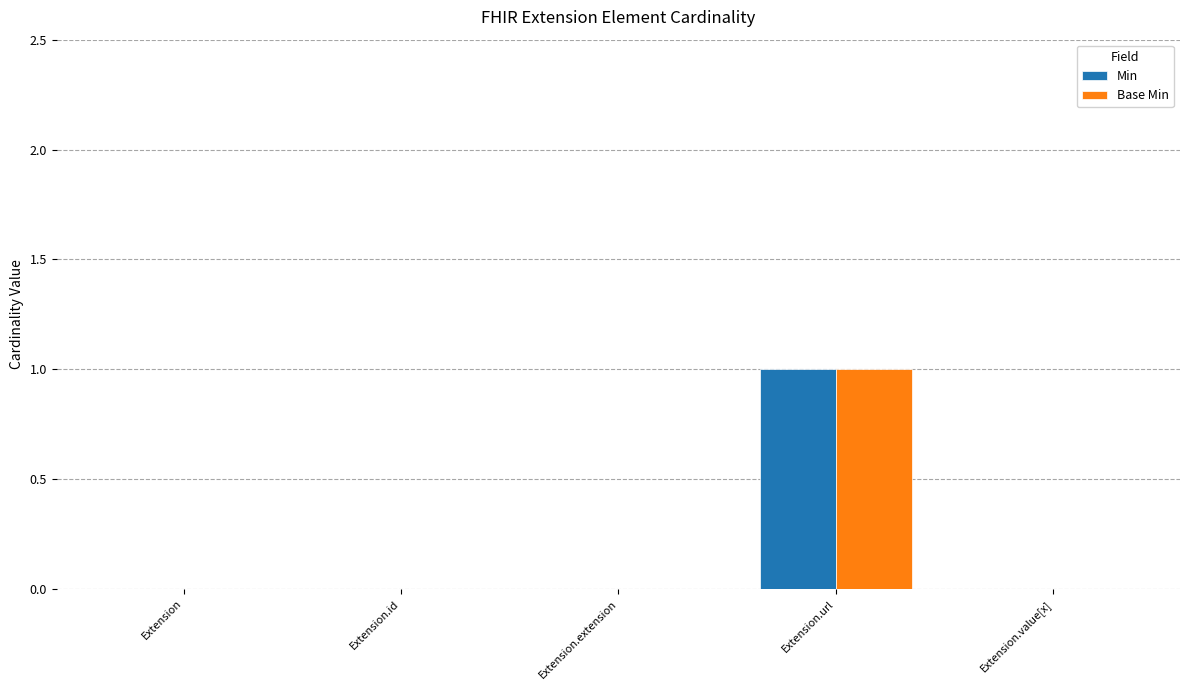

The value of Min at Extension.url is 1. True or false?

True